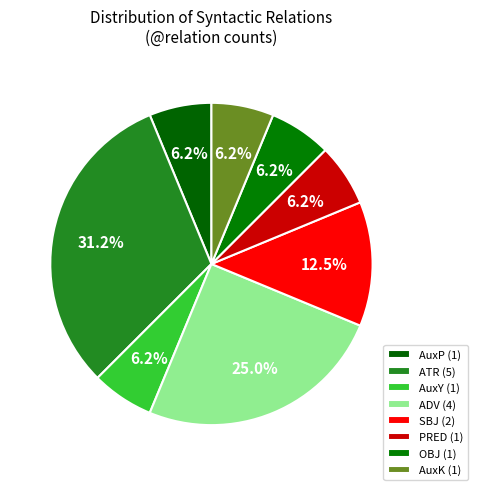

Does ATR represent more than half of the total?

No